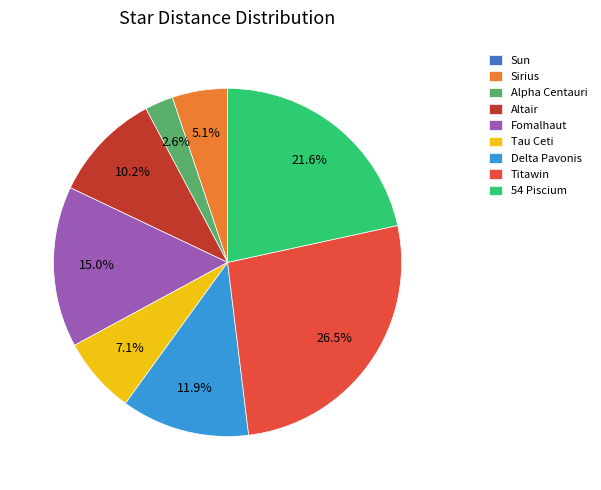

What percentage is NOT represented by Delta Pavonis?

88.1%